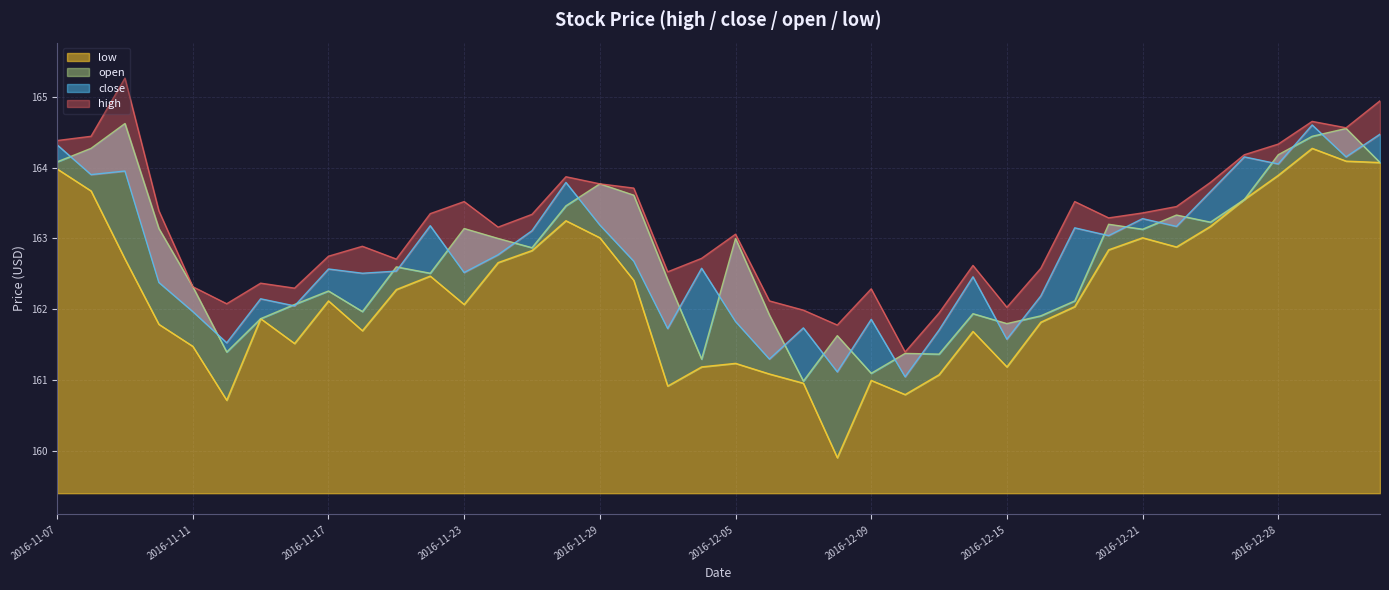

Count the number of data series in this chart.

4